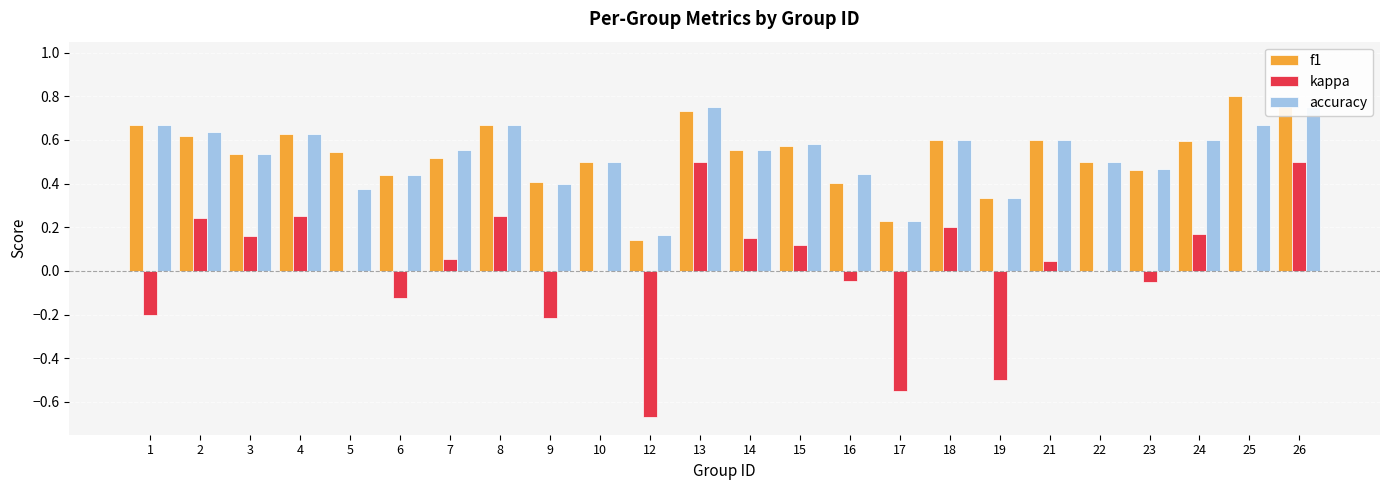

Reading left to right, extract all data points from this chart.

f1: 1=0.7	2=0.6	3=0.5	4=0.6	5=0.5	6=0.4	7=0.5	8=0.7	9=0.4	10=0.5	12=0.1	13=0.7	14=0.6	15=0.6	16=0.4	17=0.2	18=0.6	19=0.3	21=0.6	22=0.5	23=0.5	24=0.6	25=0.8	26=0.8
kappa: 1=-0.2	2=0.2	3=0.2	4=0.2	5=0.0	6=-0.1	7=0.1	8=0.2	9=-0.2	10=0.0	12=-0.7	13=0.5	14=0.2	15=0.1	16=-0.0	17=-0.5	18=0.2	19=-0.5	21=0.0	22=0.0	23=-0.1	24=0.2	25=0.0	26=0.5
accuracy: 1=0.7	2=0.6	3=0.5	4=0.6	5=0.4	6=0.4	7=0.6	8=0.7	9=0.4	10=0.5	12=0.2	13=0.8	14=0.6	15=0.6	16=0.4	17=0.2	18=0.6	19=0.3	21=0.6	22=0.5	23=0.5	24=0.6	25=0.7	26=0.8